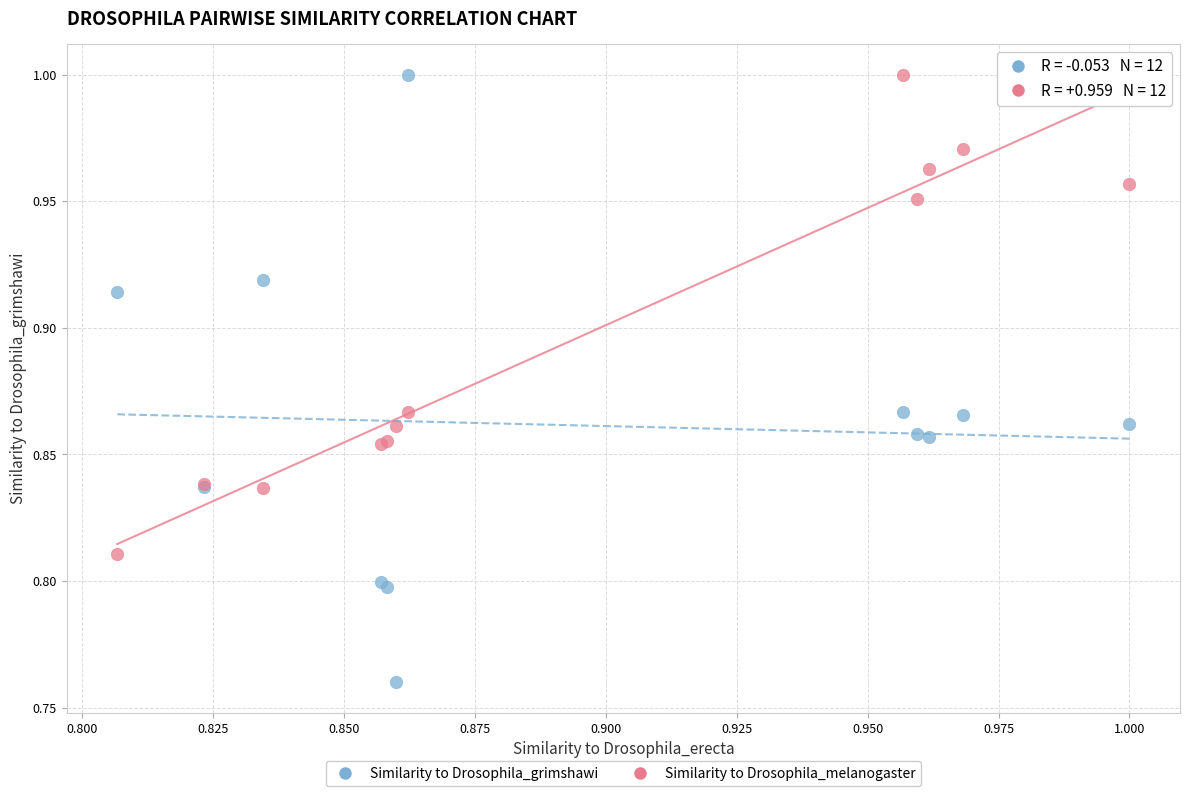

Which series has the largest Y range (max minus min)?

Similarity to Drosophila_grimshawi